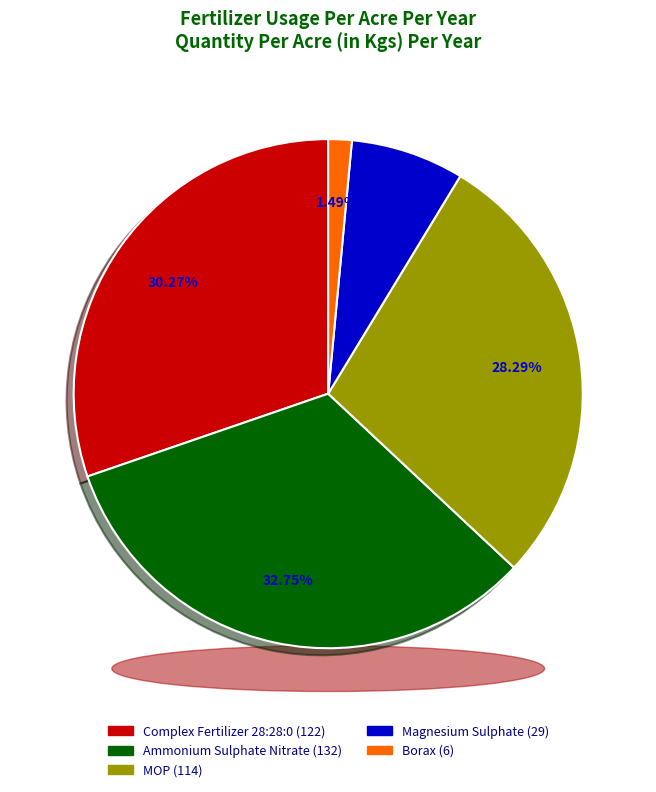

Which slice is the smallest?

Borax